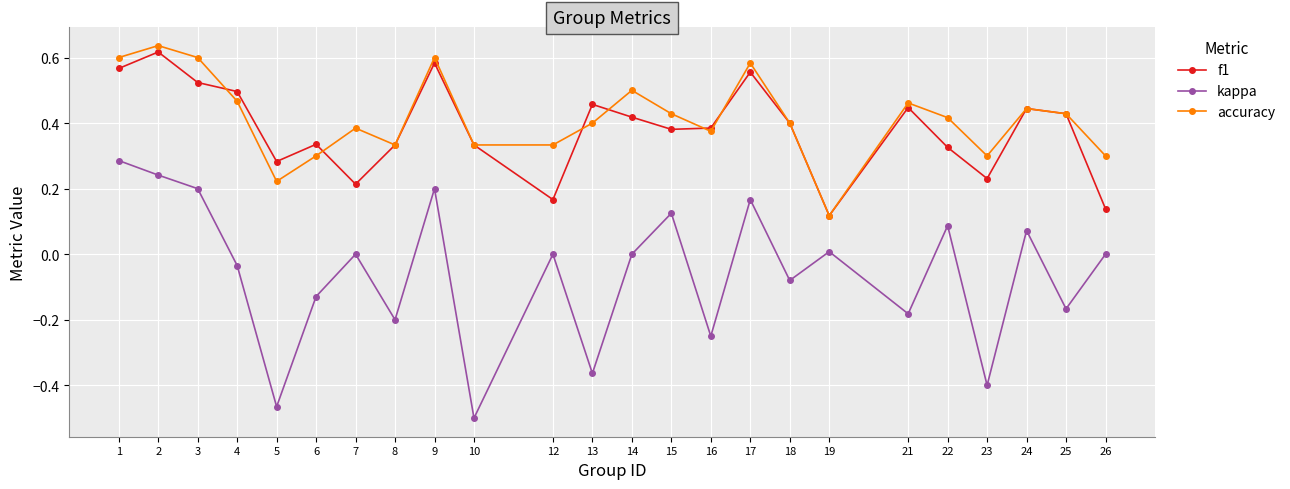

Between 15 and 17, which series saw the biggest shift?

f1